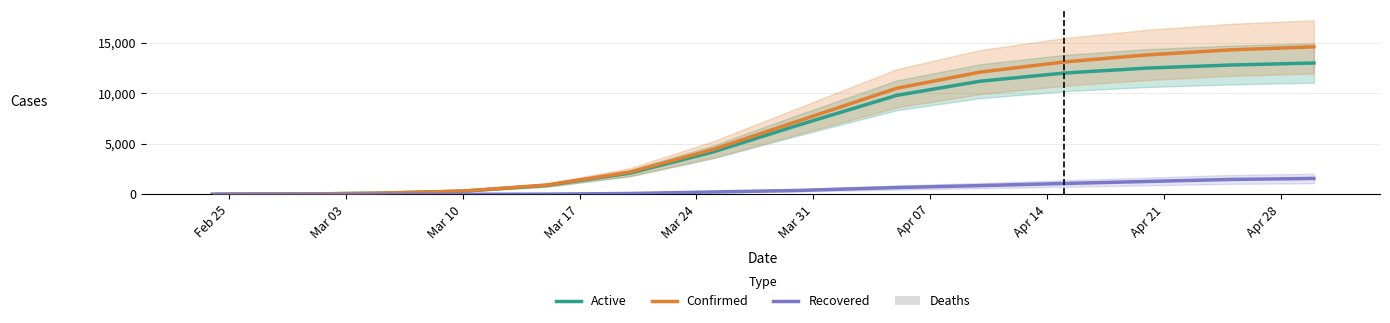

At how many categories does at least one series exceed 3302?

8